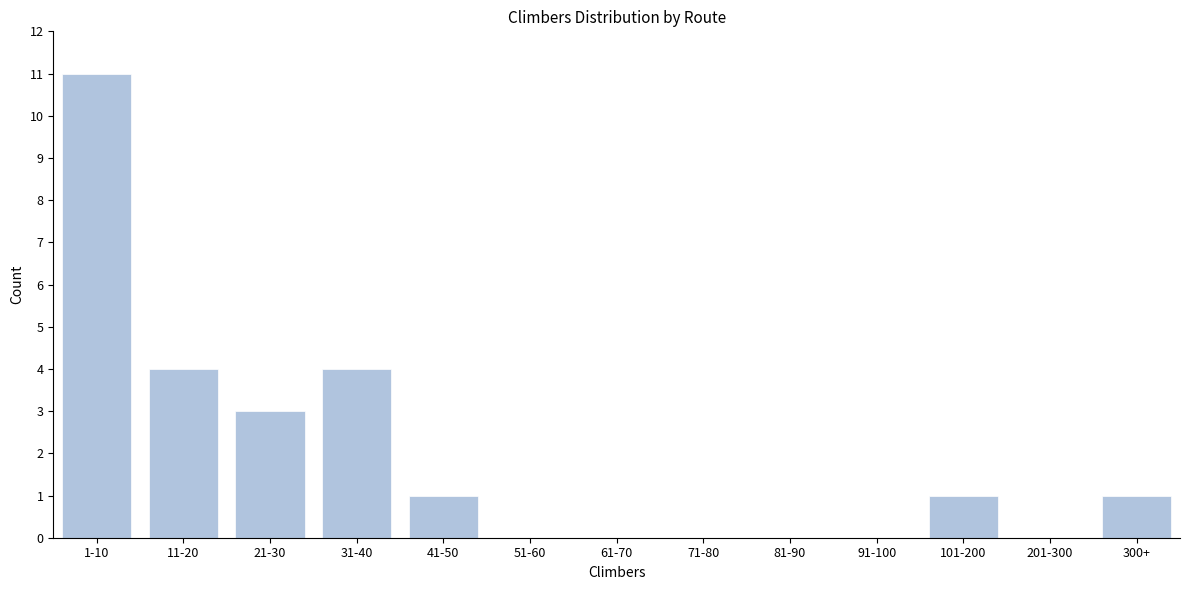

Reading left to right, transcribe all the data shown in this chart.

1-10=11	11-20=4	21-30=3	31-40=4	41-50=1	51-60=0	61-70=0	71-80=0	81-90=0	91-100=0	101-200=1	201-300=0	300+=1